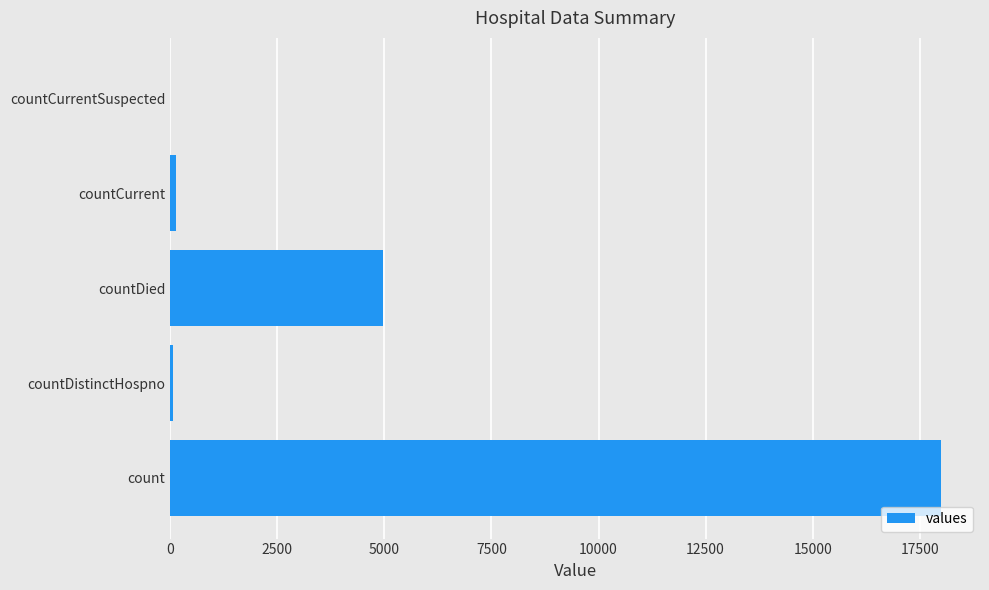

The value at countCurrentSuspected is 5910. True or false?

False